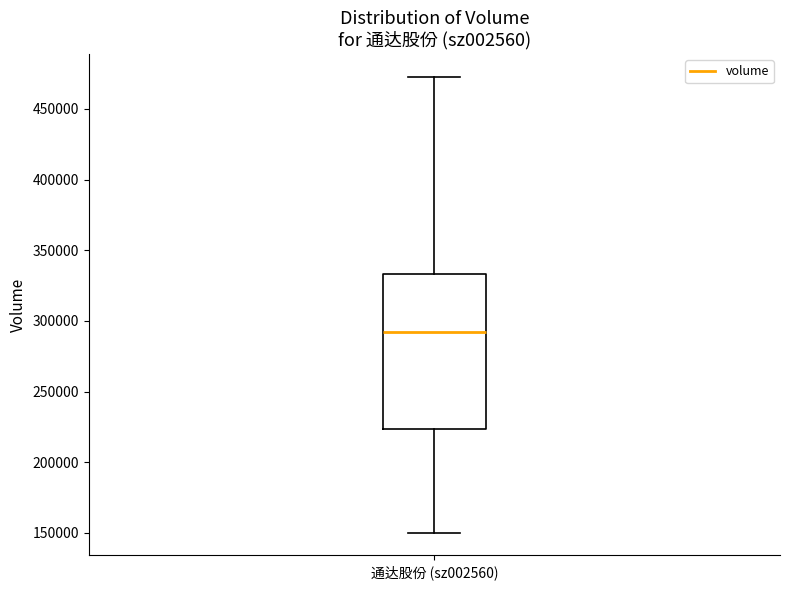

Transcribe this box plot: give where the median line is, the range the box spans, and where the two whiskers end, as read against the y-axis. The values are not printed on the chart, so give them approximately, as read against the axis.

median 290000, box 225000 to 335000, whiskers 150000 to 475000